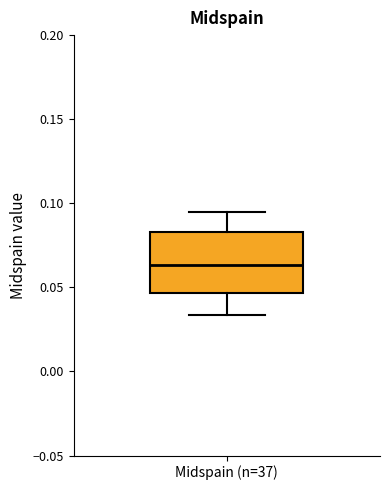

Transcribe this box plot: give where the median line is, the range the box spans, and where the two whiskers end, as read against the y-axis. The values are not printed on the chart, so give them approximately, as read against the axis.

median 0.065, box 0.045 to 0.085, whiskers 0.035 to 0.095